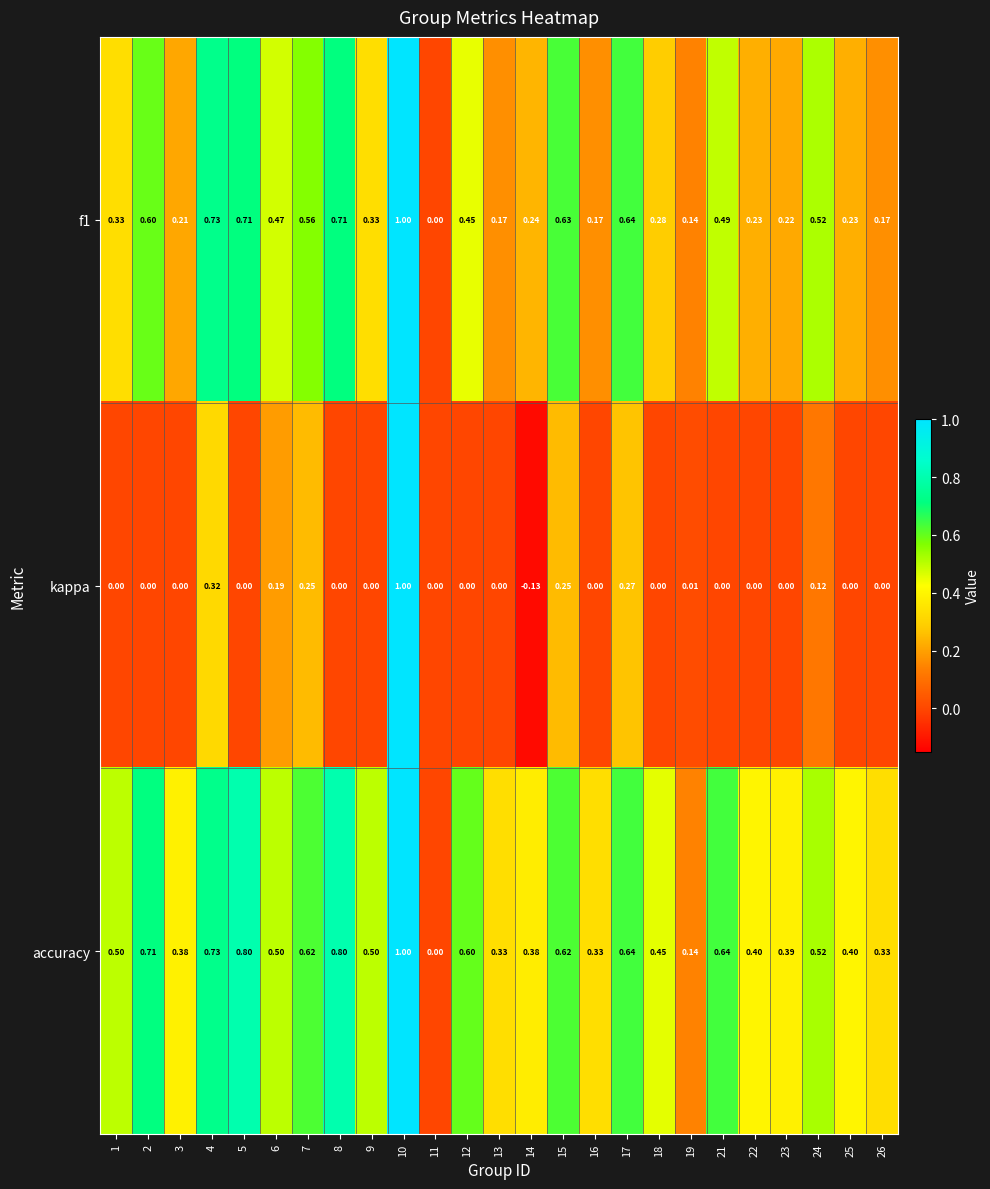

At which category is the sum across all series the highest?

10